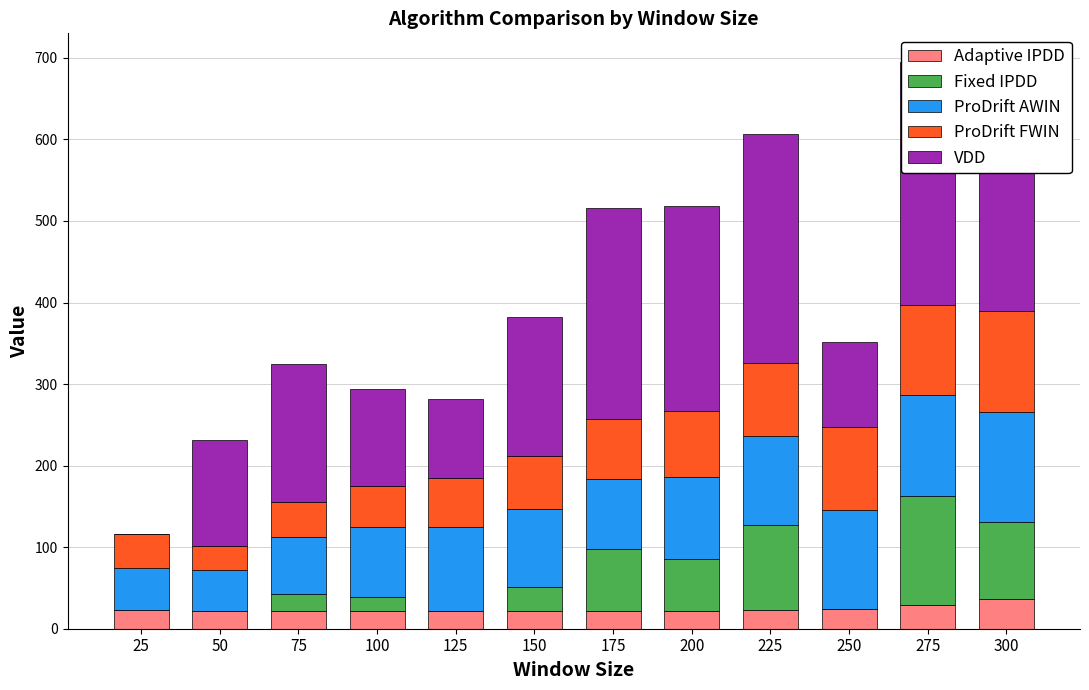

The Fixed IPDD series shows 90.1 at 200. True or false?

False